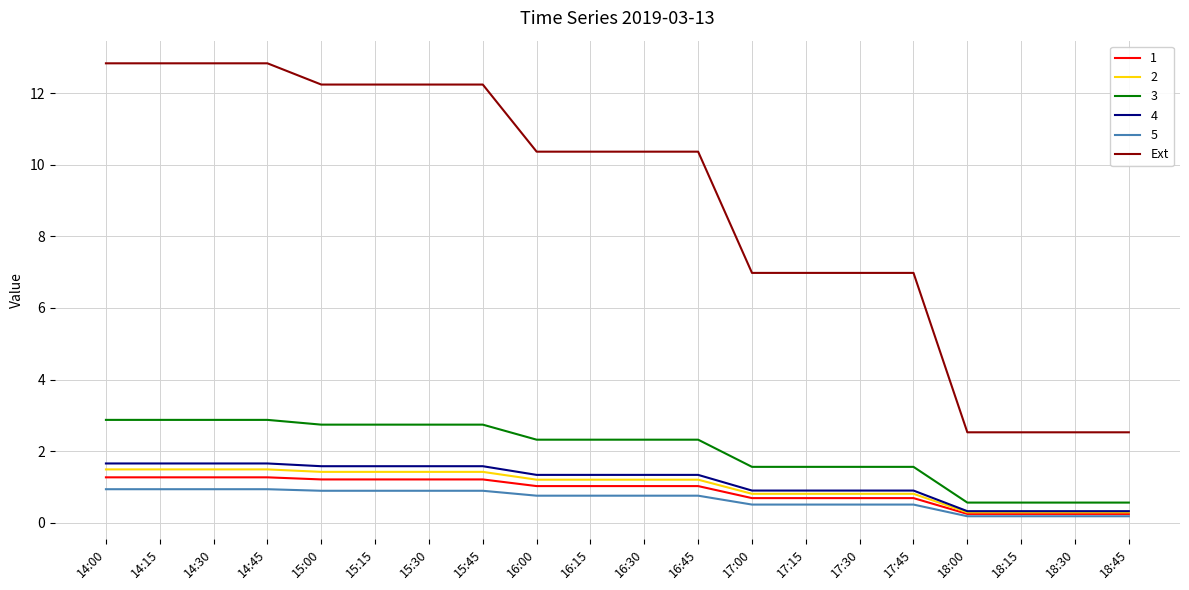

What is the maximum value shown in the chart?

12.8